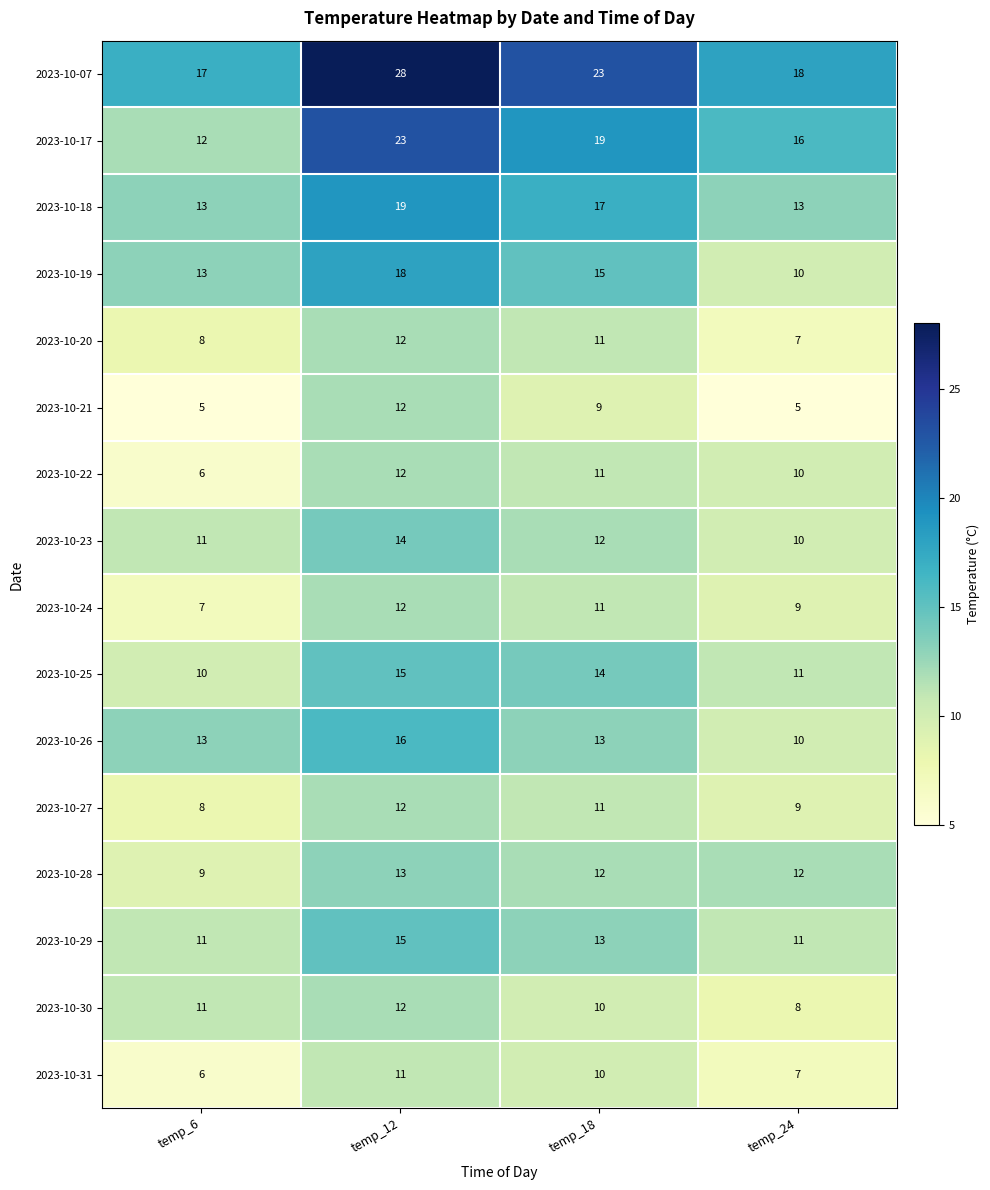

Count the 2023-10-18 values in the range 13 to 19.

4